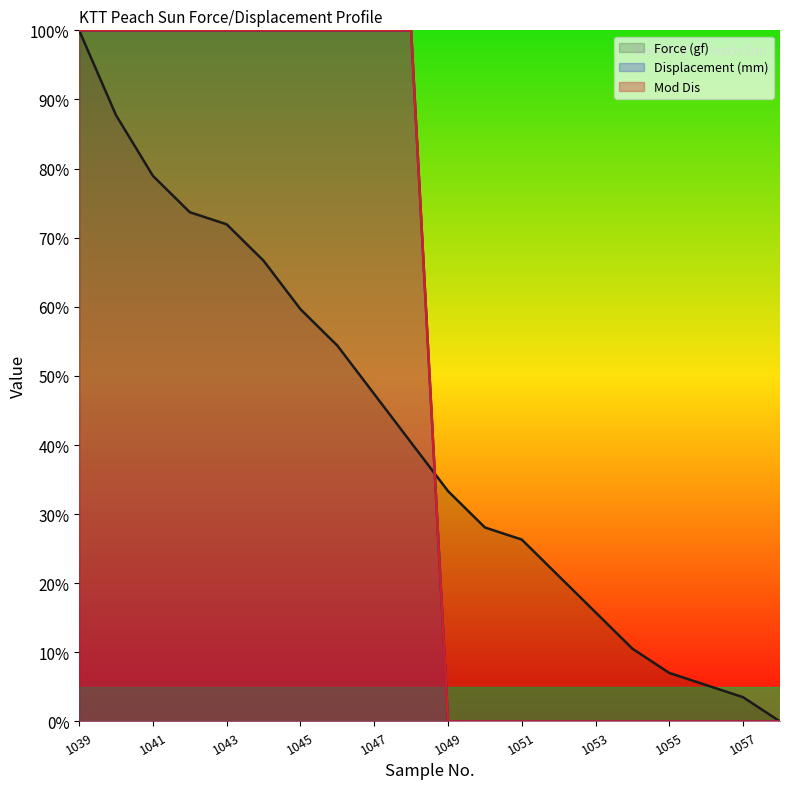

How many values in Displacement (mm) are above zero?

10